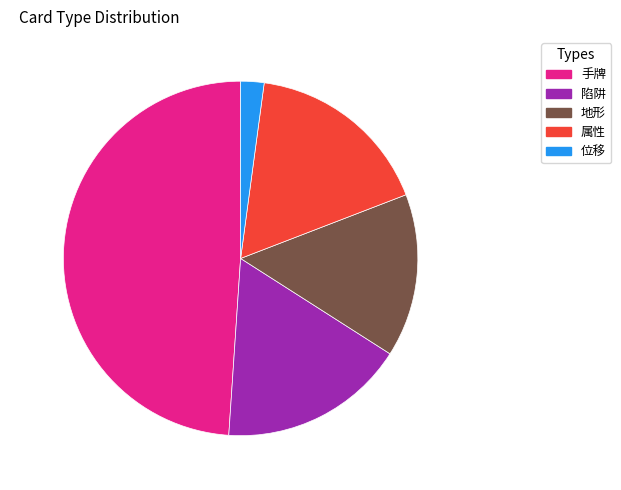

Does any single category account for the majority?

No